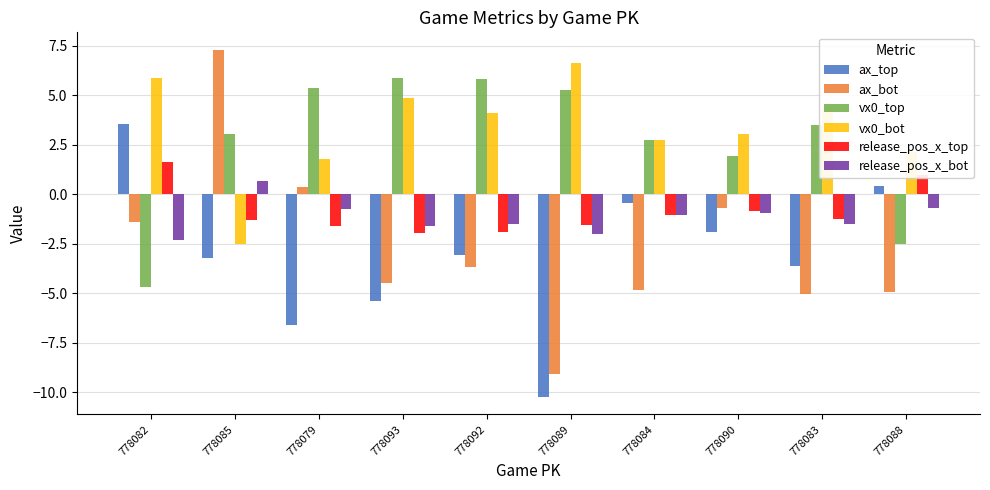

What is the value of the release_pos_x_top bar at the 5th from the left?

-1.9